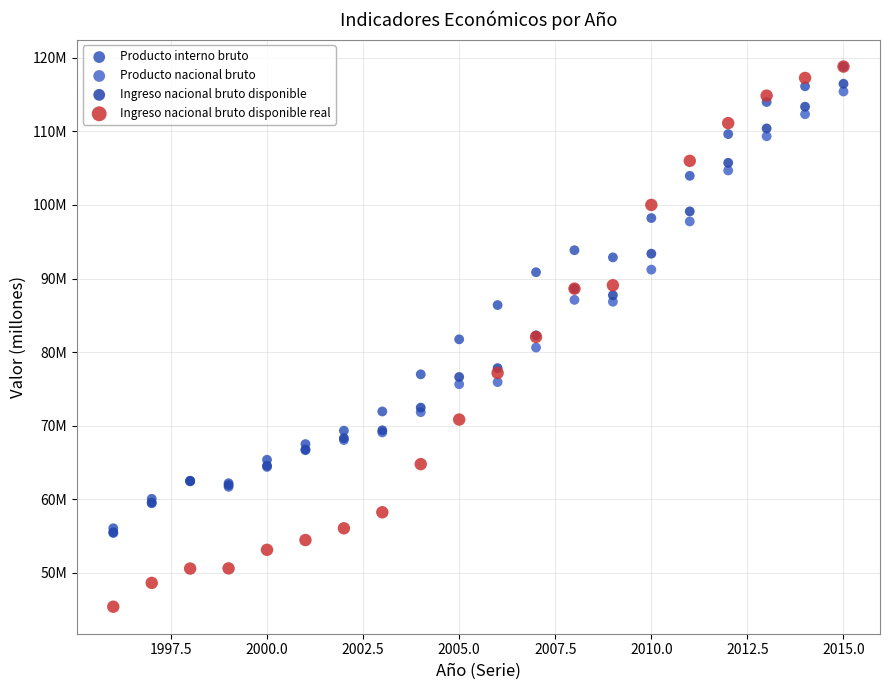

What are all the series names shown in the legend?

Producto interno bruto, Producto nacional bruto, Ingreso nacional bruto disponible, Ingreso nacional bruto disponible real